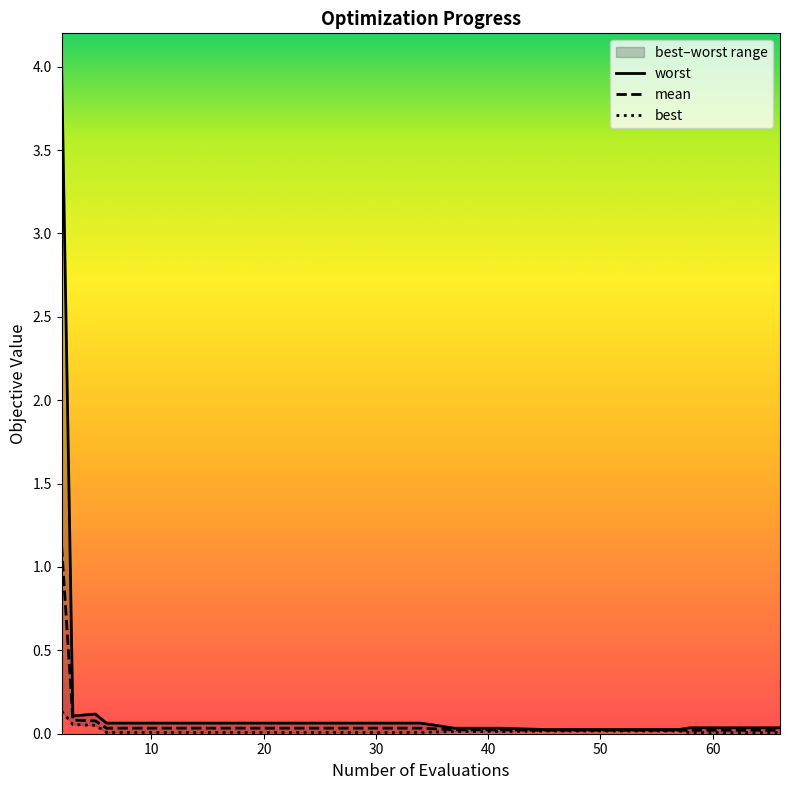

List the labels in order of mean value, smallest first.

58, 62, 66, 45, 49, 53, 57, 37, 41, 6, 10, 14, 18, 22, 26, 30, 34, 5, 3, 2